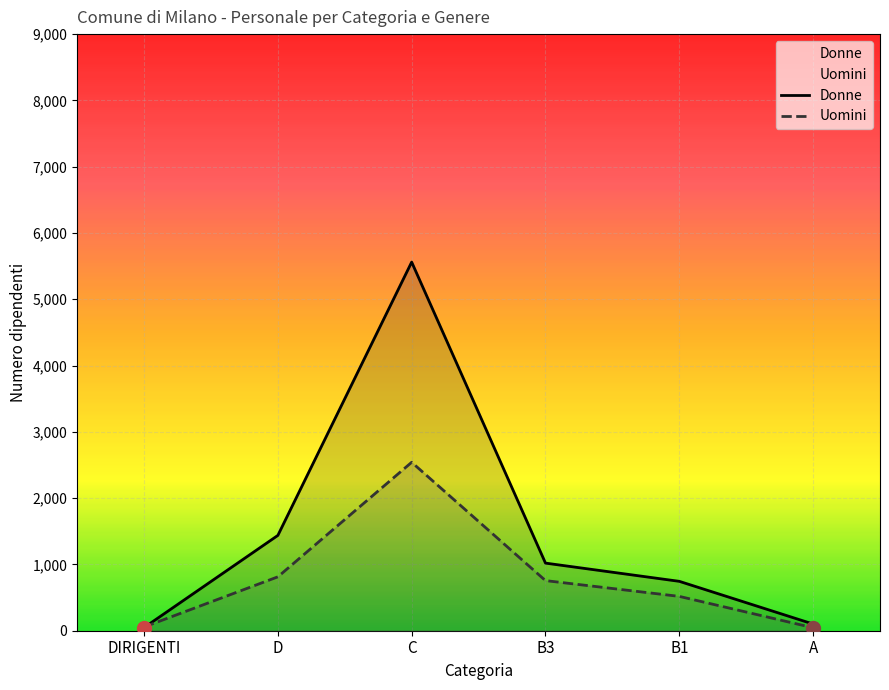

List the series in order of their peak value, highest first.

Donne, Uomini